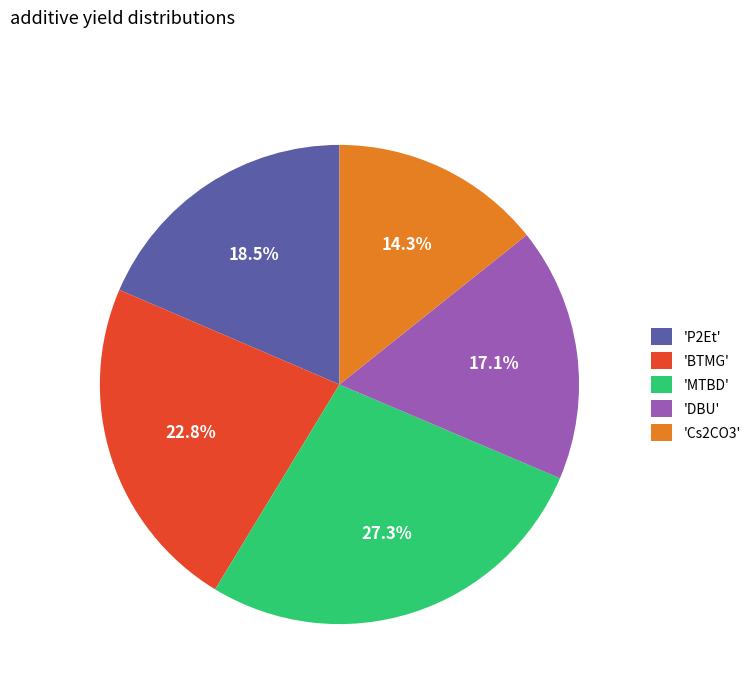

How much of the chart is everything except 'BTMG'?

77.2%